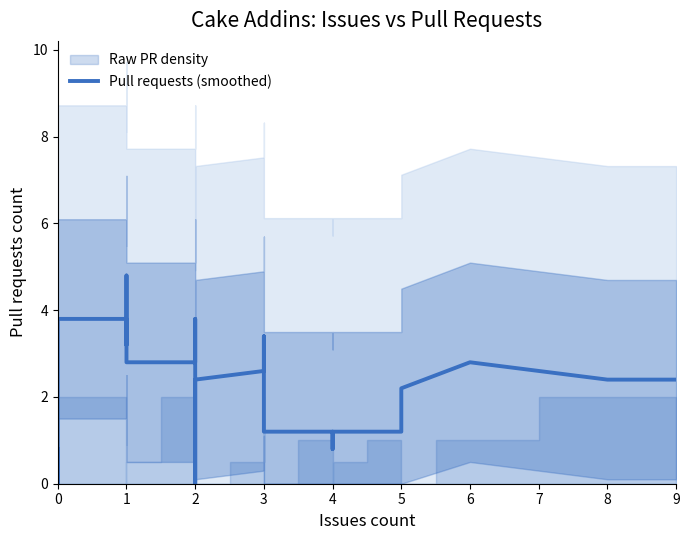

What is the maximum value shown in the chart?

4.8